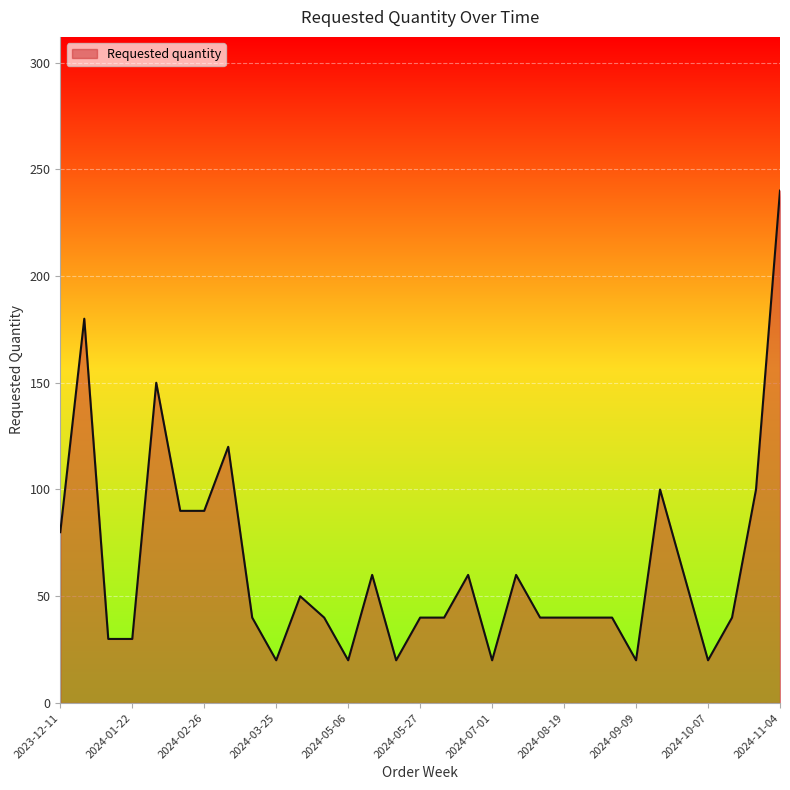

Does the chart display data point markers on the line(s)?

No